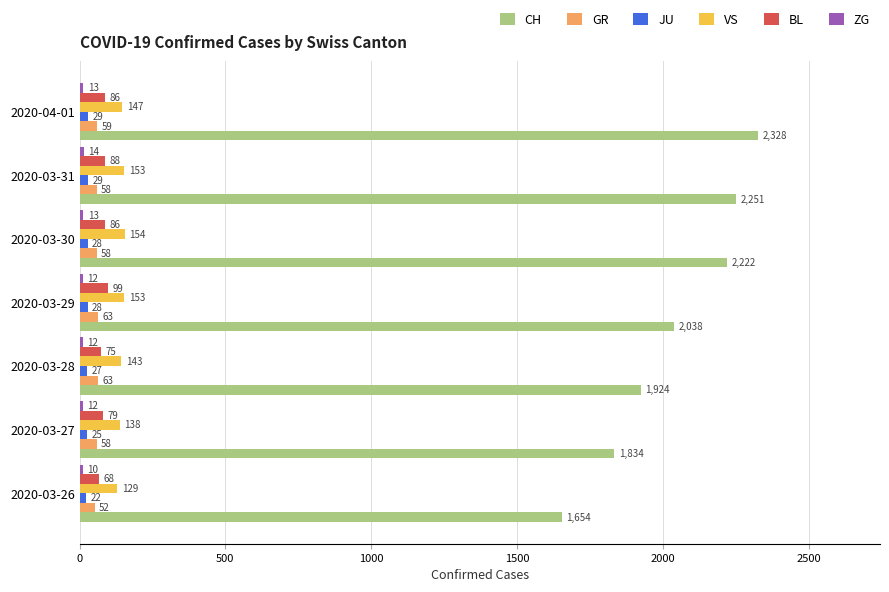

What is the difference between the highest and lowest values at 2020-03-26?

1644